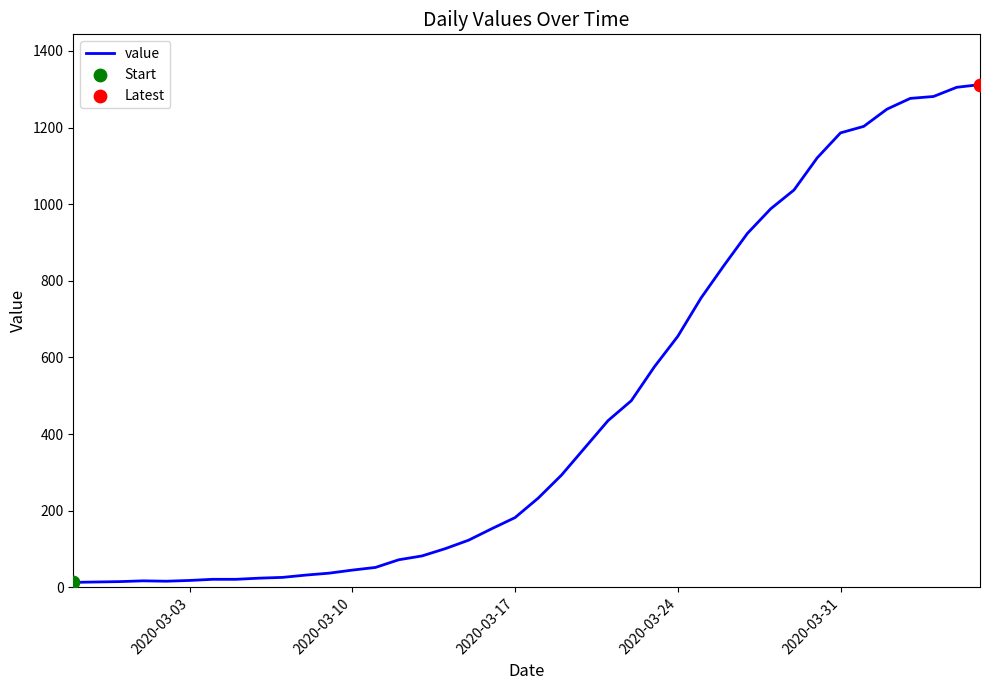

What is the difference between the maximum and minimum values?

1299